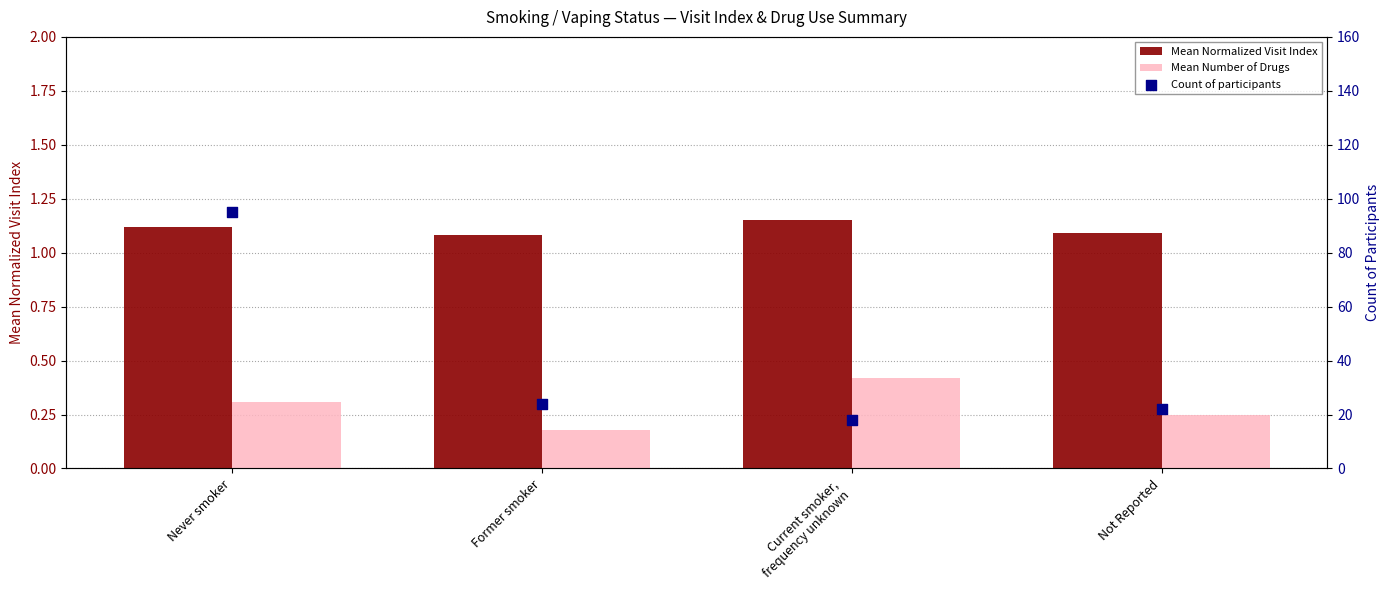

Which series reaches the maximum Y coordinate?

Count of participants